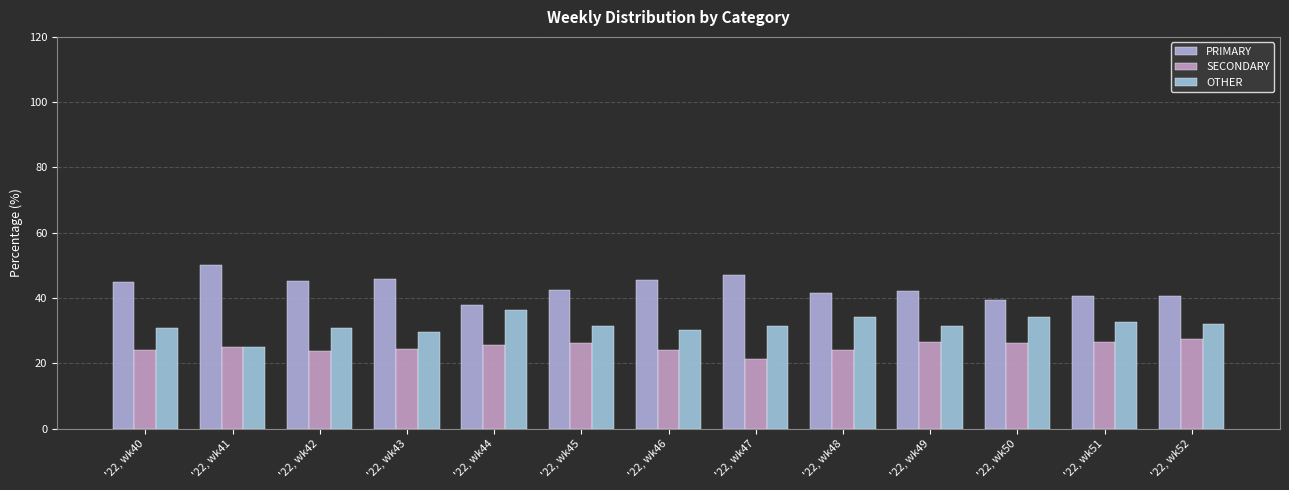

Which series has the widest spread of values?

PRIMARY